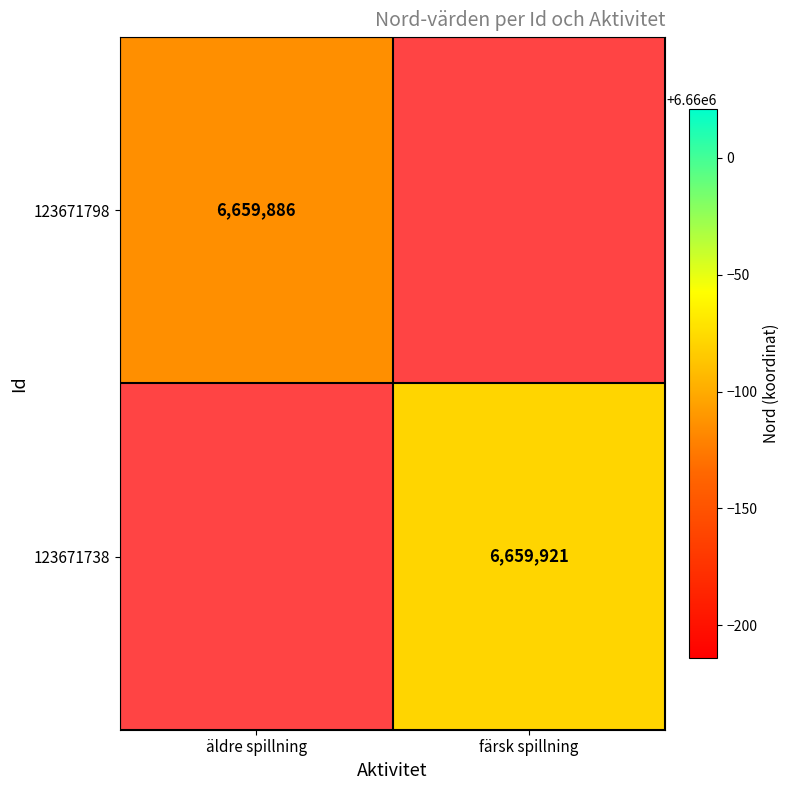

The value of 123671738 at färsk spillning is 2808081. True or false?

False